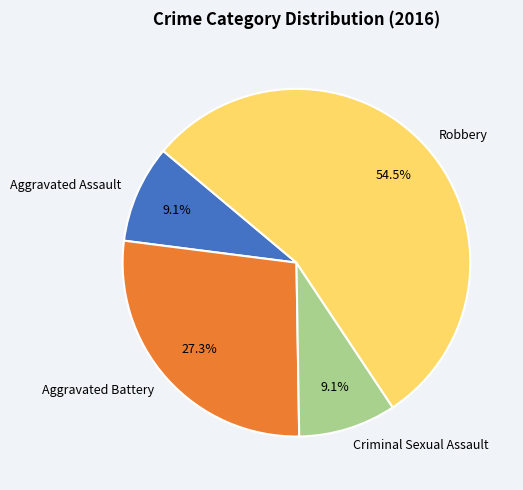

To the nearest percent, what is the difference between the Aggravated Assault and Aggravated Battery slice percentages?

18%